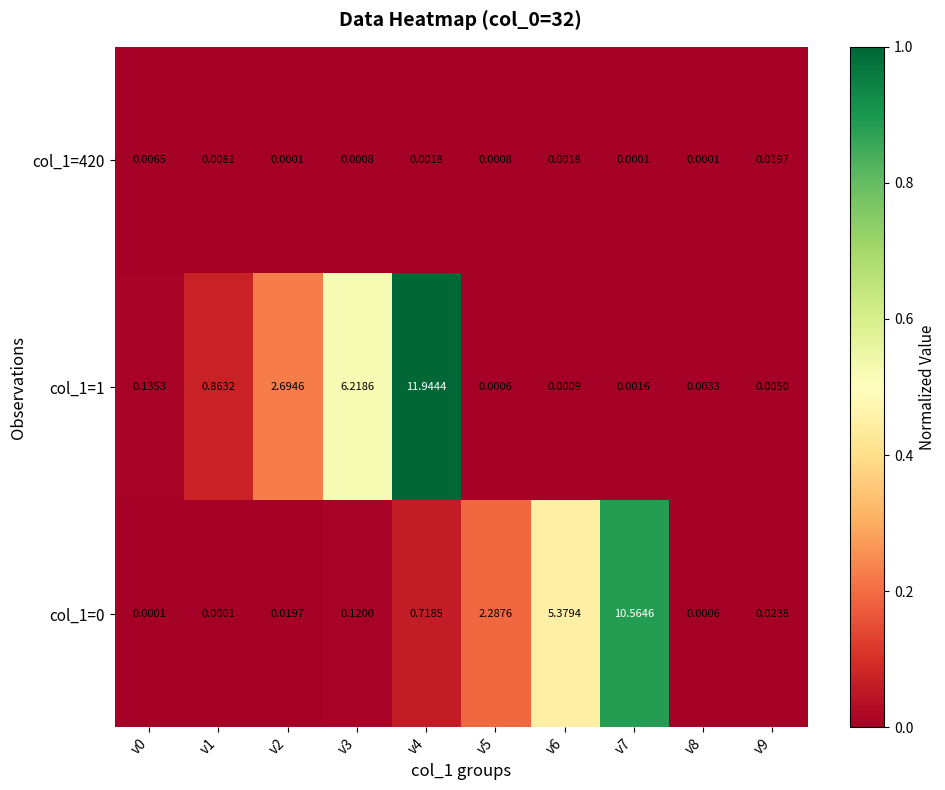

Is the value of col_1=0 at v1 greater than the value of col_1=1 at v8?

No